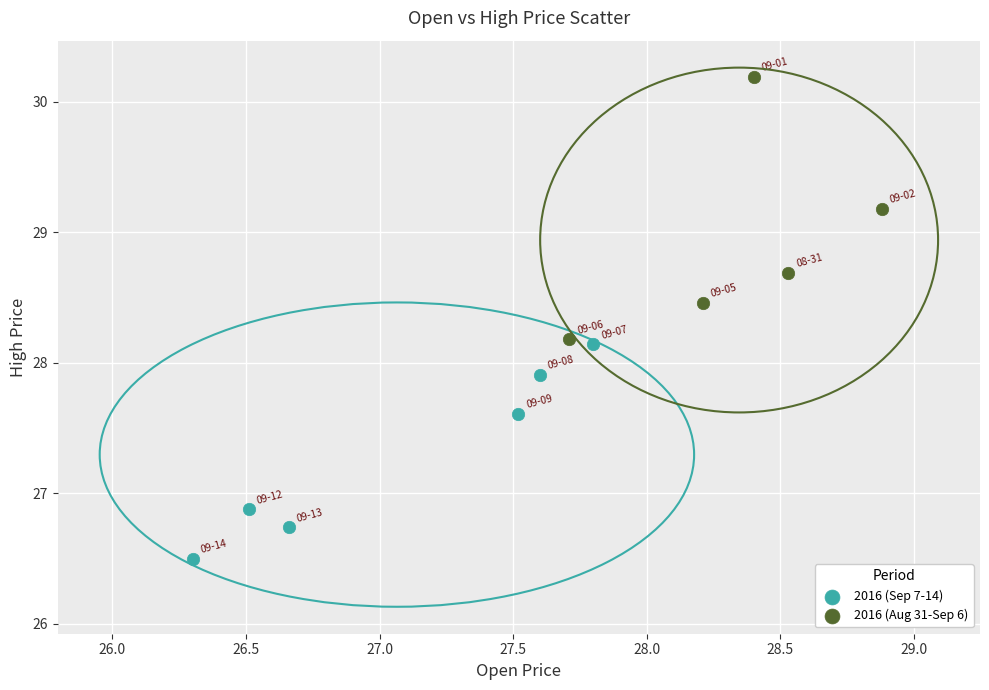

Which series has the largest Y range (max minus min)?

2016 (Aug 31-Sep 6)